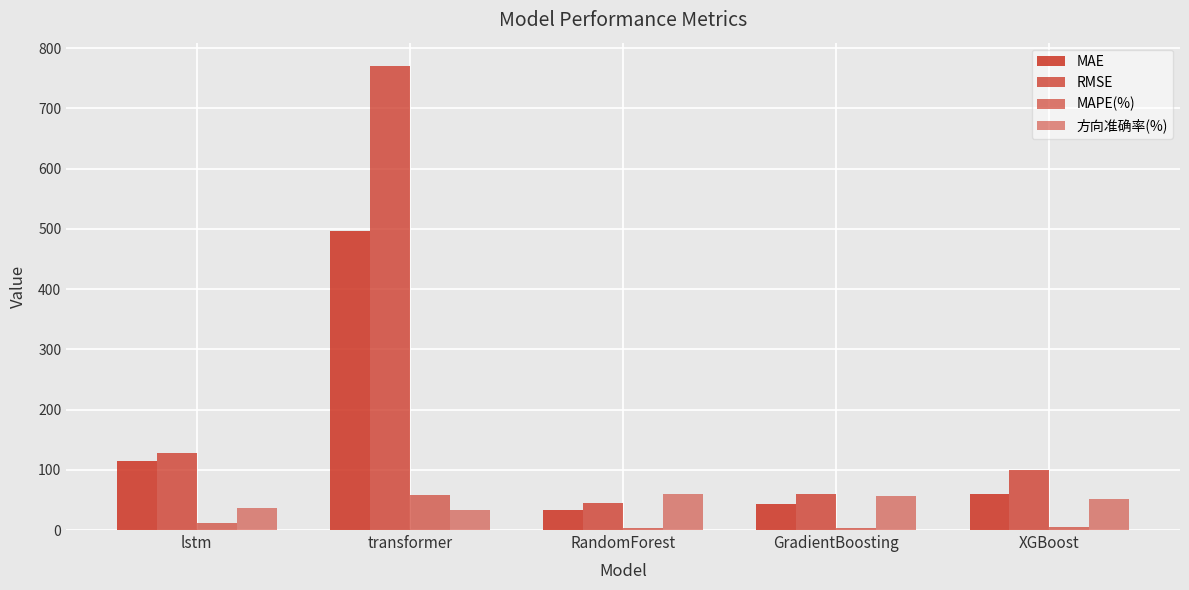

How many bars are there in total?

20